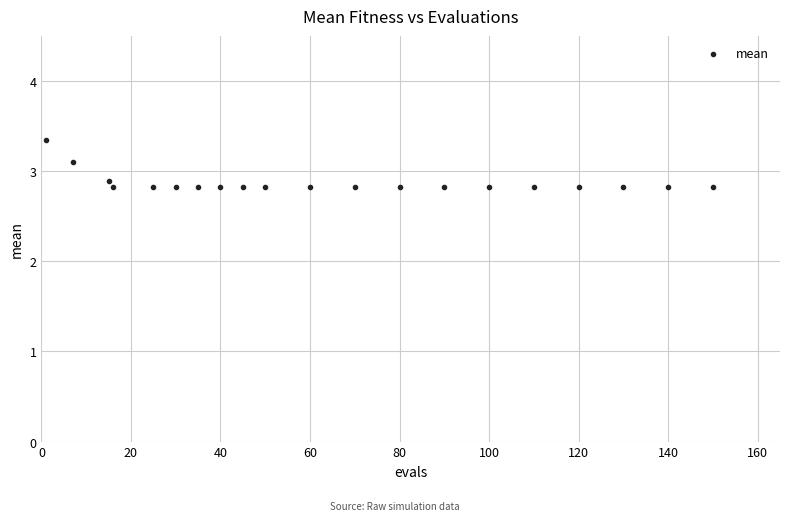

What is the range of X values (max minus min)?

149.0